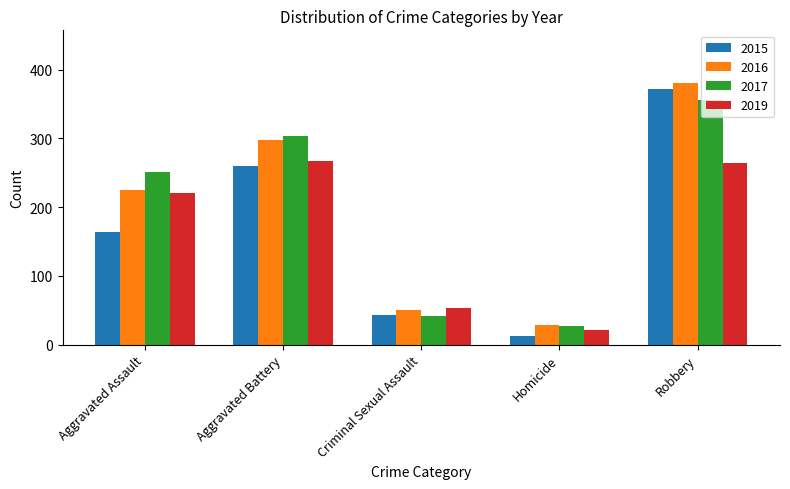

How many categories are shown in the chart?

5